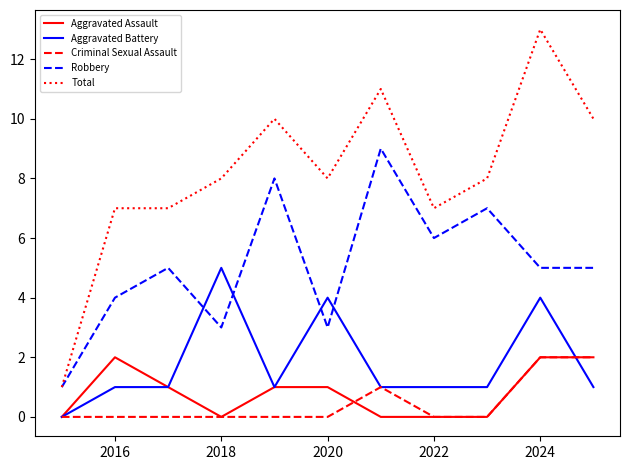

What is the difference between the maximum and minimum values in the Aggravated Battery series?

5